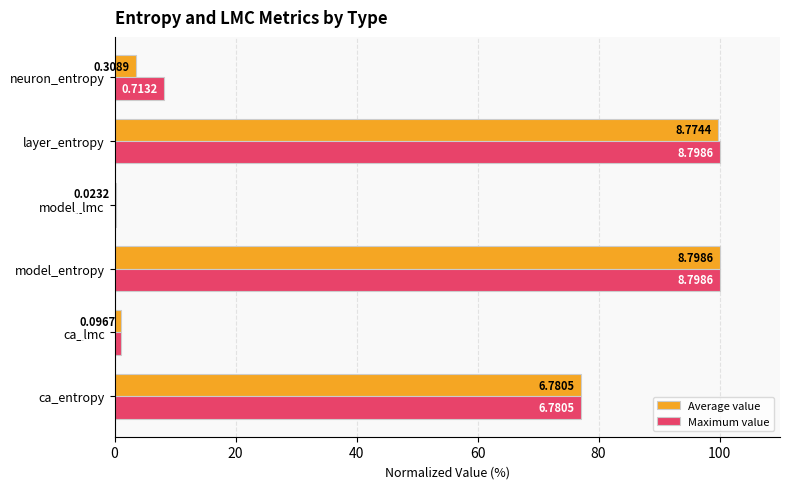

What are all the series names shown in the legend?

Average value, Maximum value